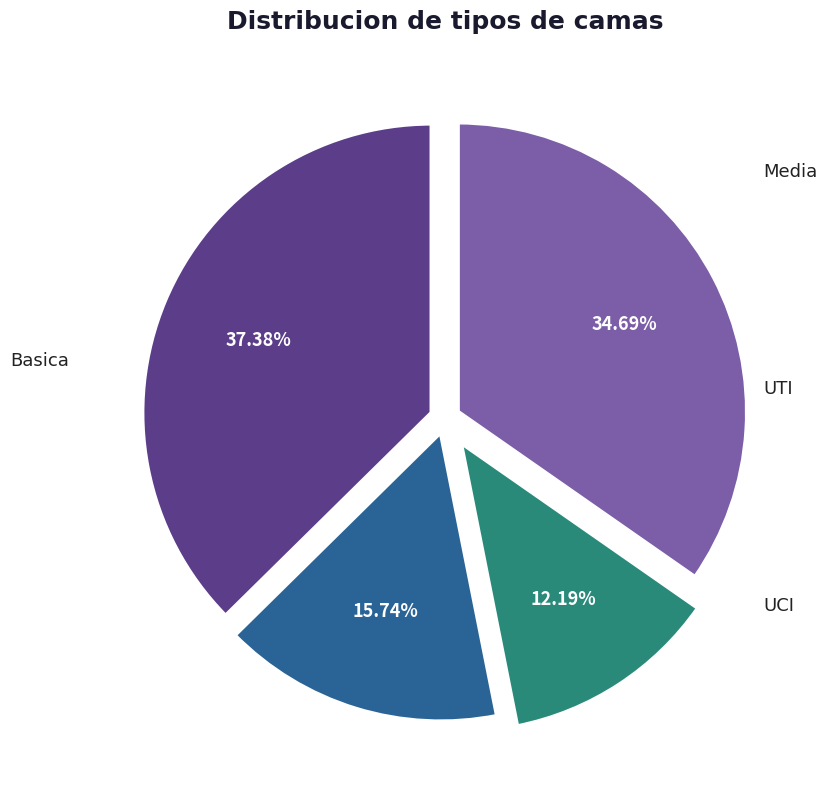

Between Basica and UCI, which is larger?

Basica